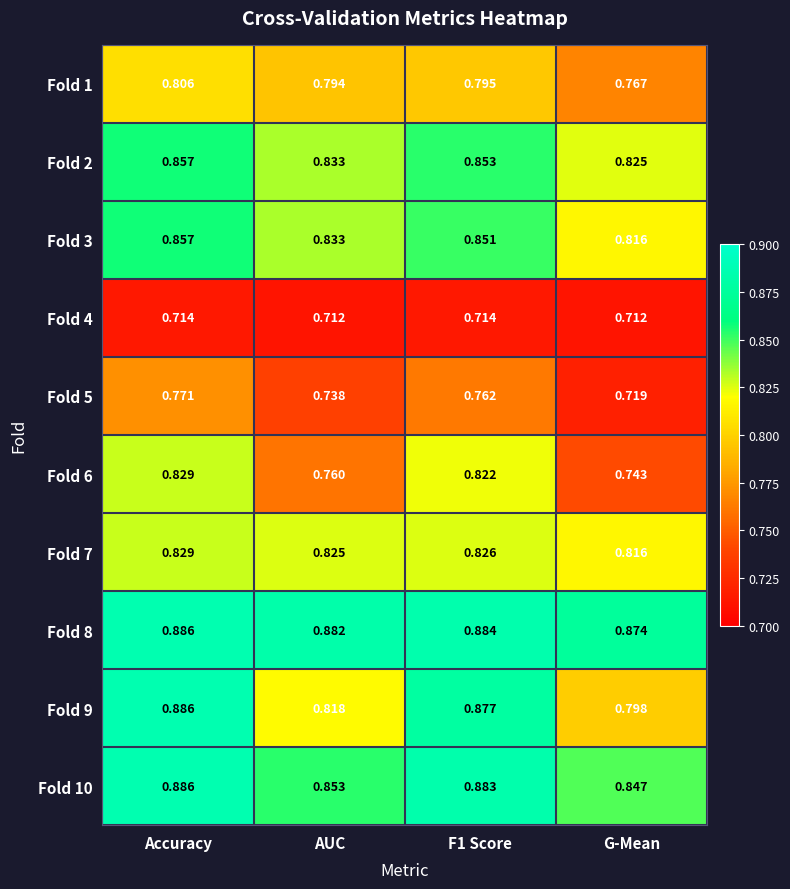

At how many categories does at least one series exceed 0?

4